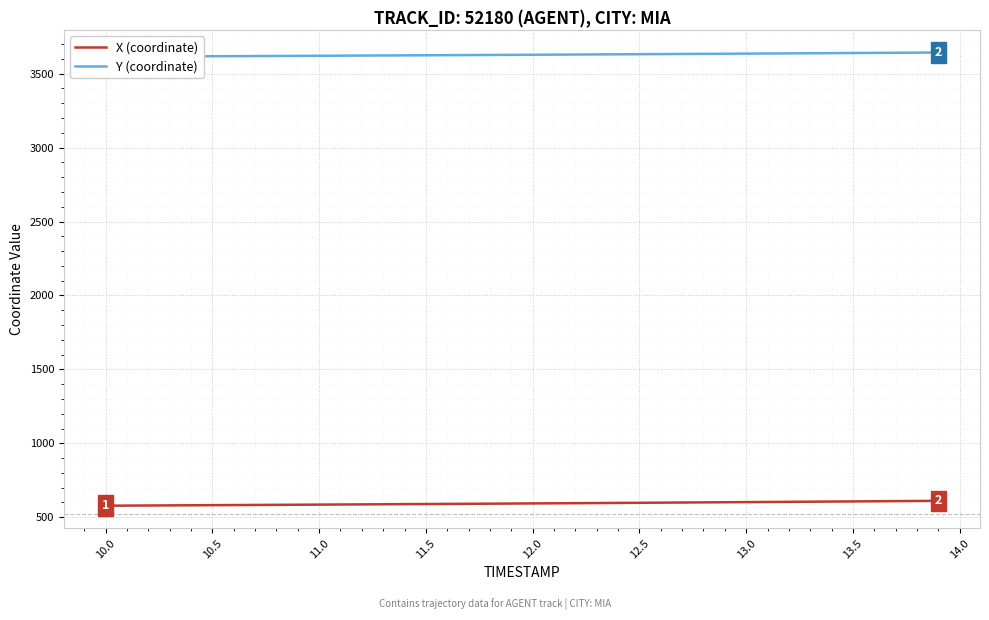

Reading right to left, what are all the values shown in this chart?

X (coordinate): 611.2	610.2	609.2	608.3	607.3	606.3	605.4	604.4	603.5	602.5	601.6	600.7	599.8	598.9	598.0	597.1	596.2	595.3	594.5	593.6	592.8	591.9	591.1	590.3	589.5	588.7	587.9	587.1	586.4	585.6	584.8	584.1	583.3	582.6	581.8	581.1	580.4	579.7	579.0	578.2
Y (coordinate): 3642.9	3642.1	3641.2	3640.4	3639.6	3638.8	3638.0	3637.2	3636.3	3635.6	3634.8	3634.0	3633.2	3632.4	3631.6	3630.9	3630.1	3629.4	3628.6	3627.9	3627.2	3626.4	3625.7	3625.0	3624.3	3623.7	3623.0	3622.3	3621.6	3621.0	3620.3	3619.7	3619.0	3618.4	3617.8	3617.2	3616.6	3616.0	3615.4	3614.9